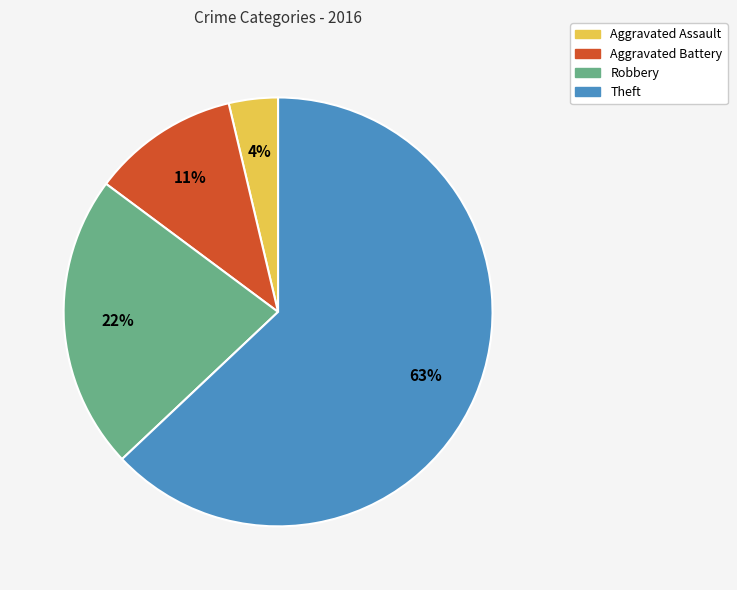

Rank the categories by value from lowest to highest.

Aggravated Assault, Aggravated Battery, Robbery, Theft